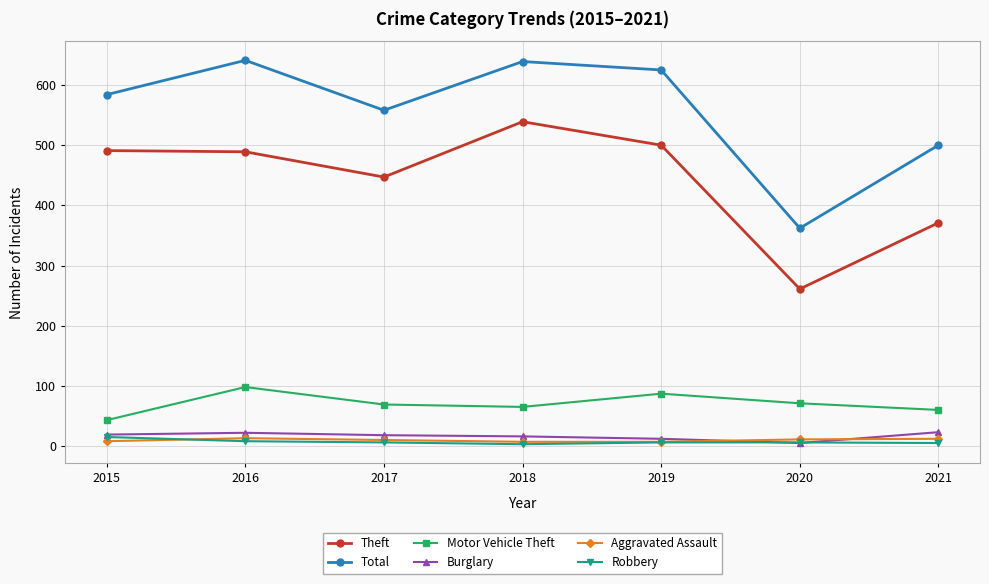

In Theft, how many points are higher than both neighbors (excluding endpoints)?

1